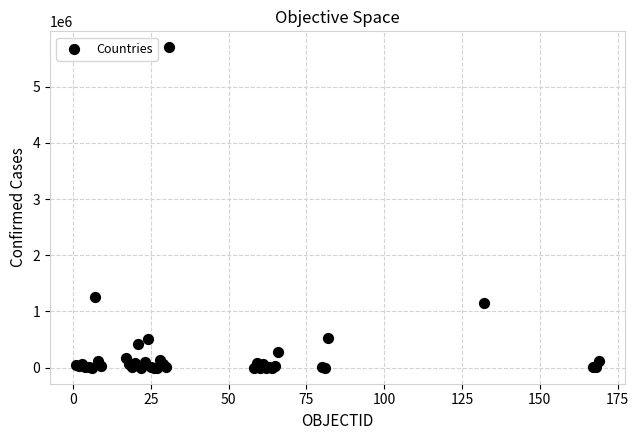

What Y value in the scatter plot is closest to 2849568?

1262476